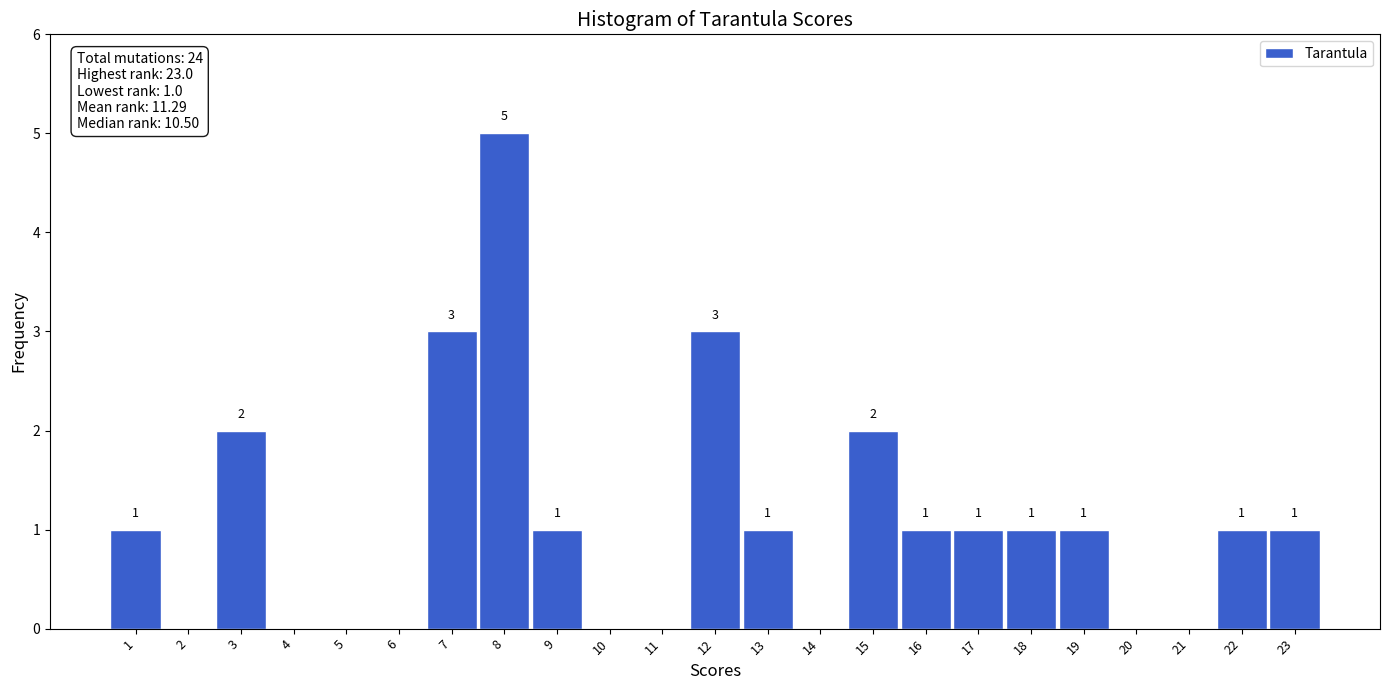

Over which range of the x-axis is the bar tallest?

7.5 to 8.5